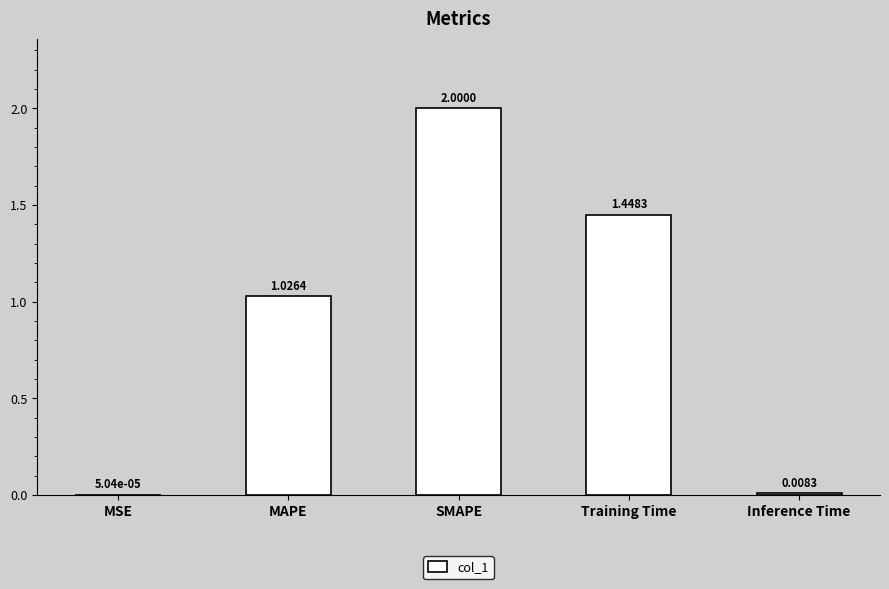

Which has a higher value, MAPE or Training Time?

Training Time